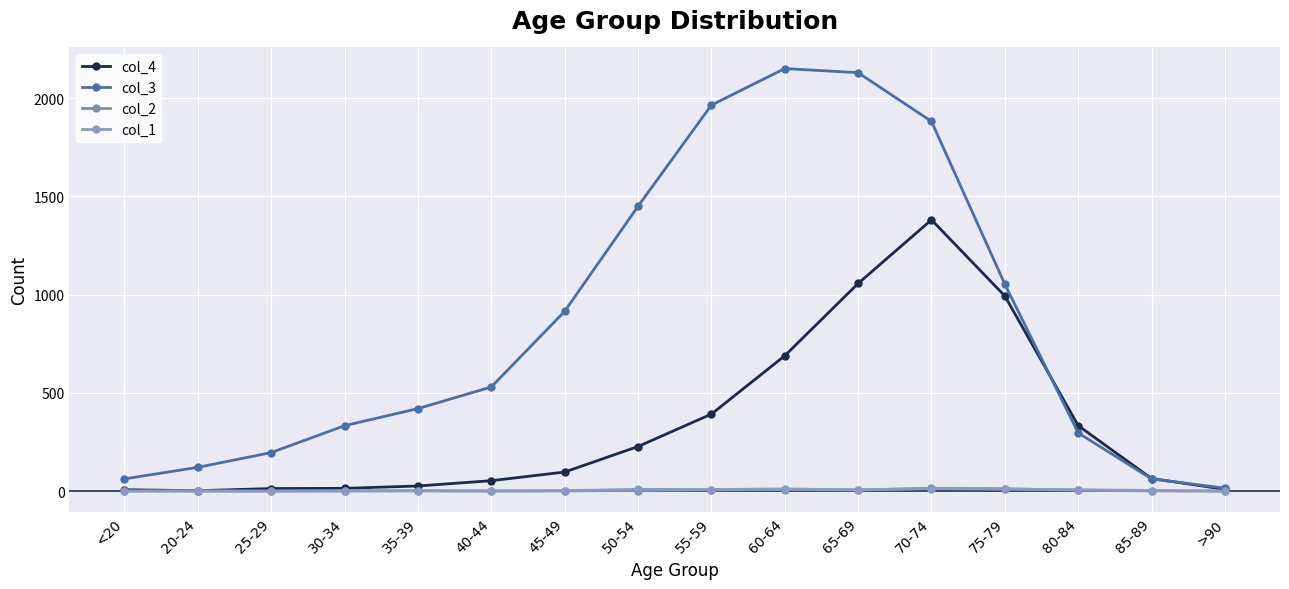

True or false: col_2 has more than 0 points higher than both neighbors.

True